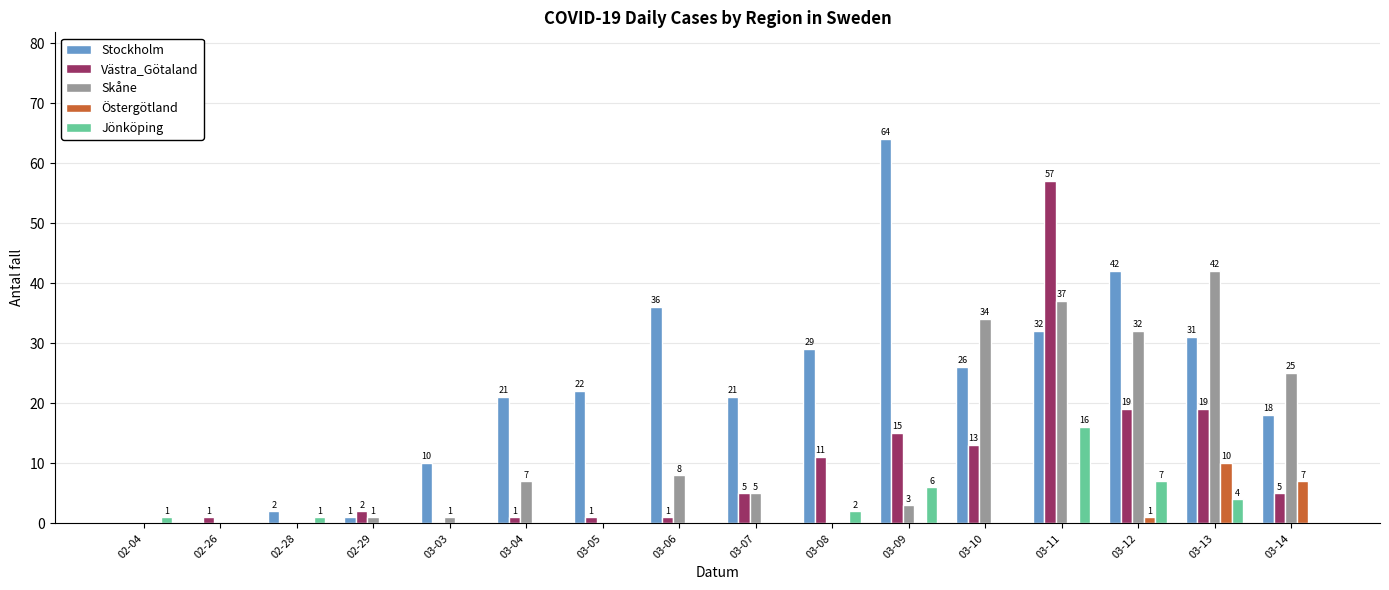

What are all the series names shown in the legend?

Stockholm, Västra_Götaland, Skåne, Östergötland, Jönköping